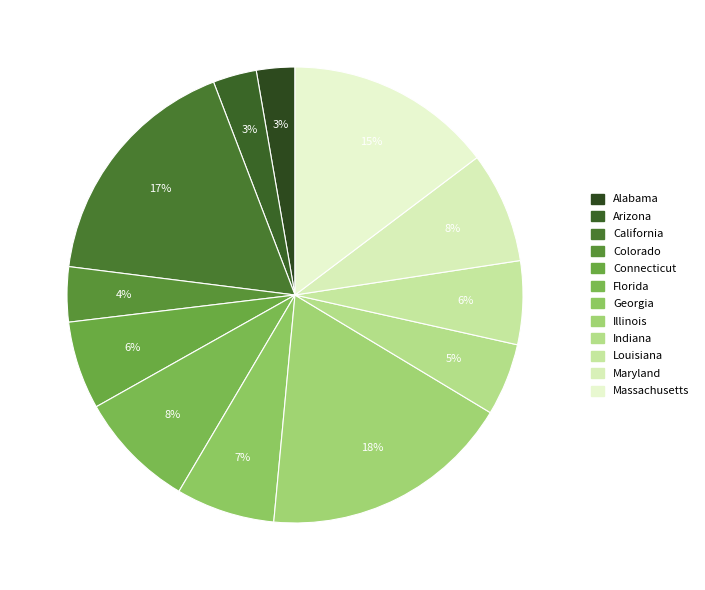

To the nearest percent, what is the combined percentage of Alabama and California?

20%